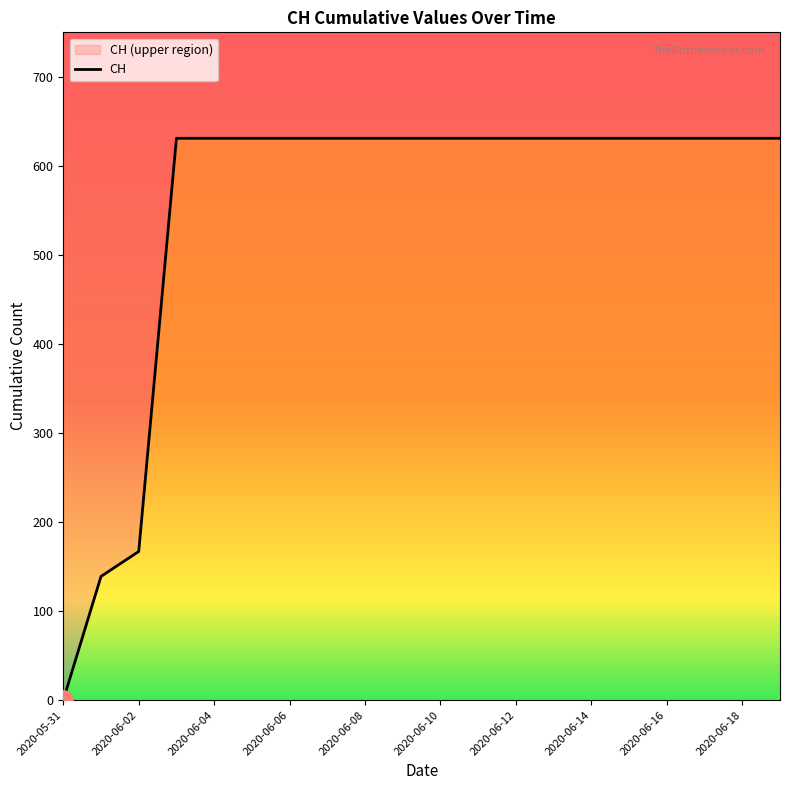

What is the label of the 12th point from the left?

2020-06-11